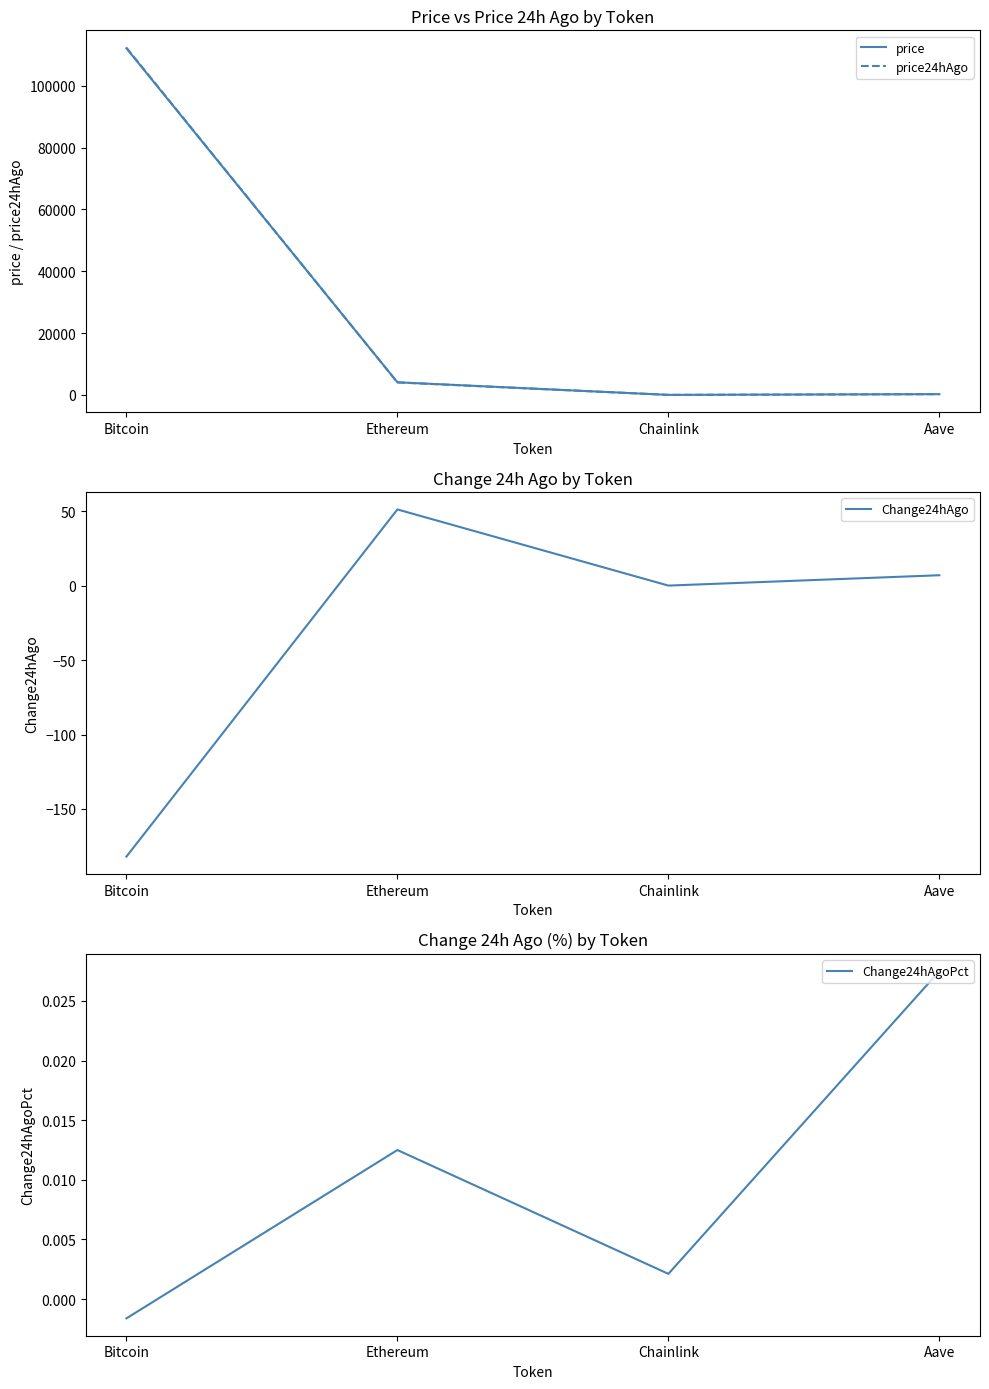

What is the spread (max minus min) of values at Bitcoin?

112522.0